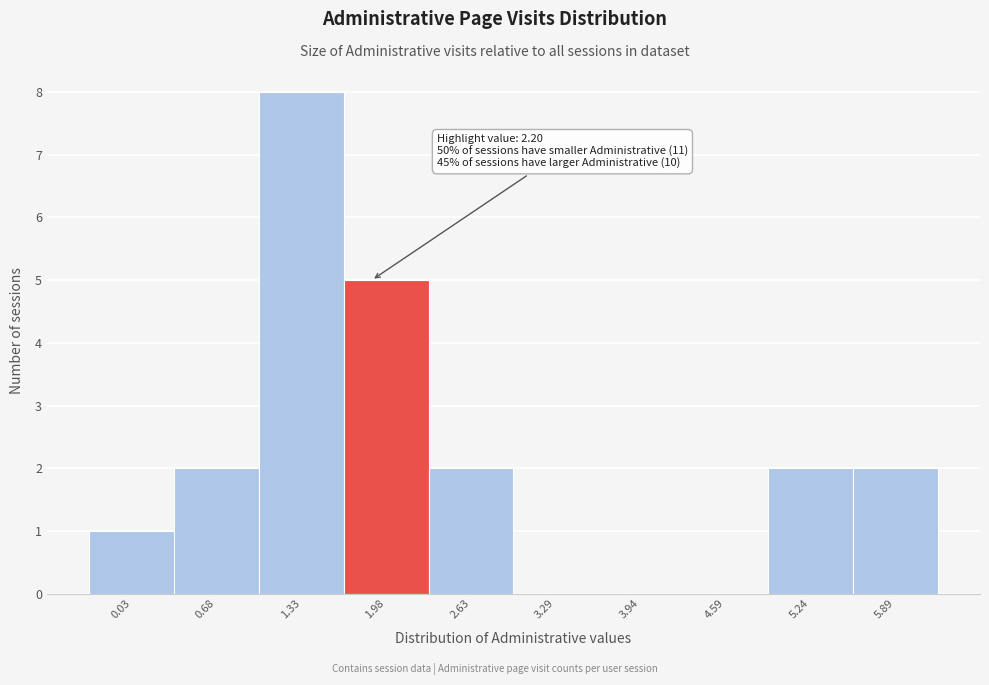

Reading left to right, list all the values displayed in this chart.

0.03=1	0.68=2	1.33=8	1.98=5	2.63=2	3.29=0	3.94=0	4.59=0	5.24=2	5.89=2